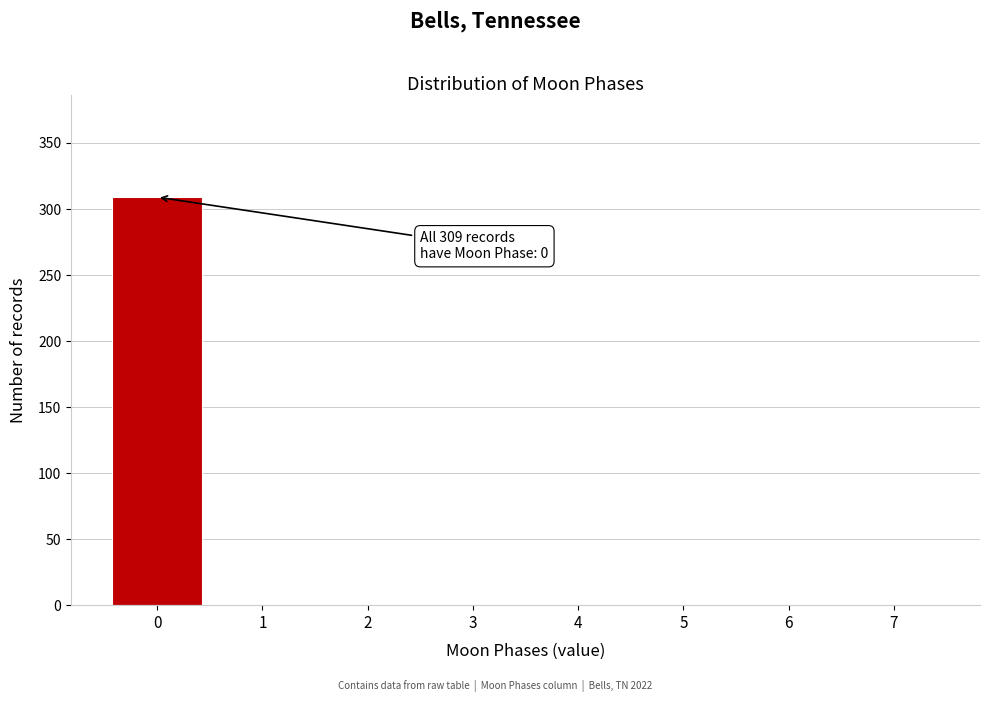

Reading left to right, transcribe all the data shown in this chart.

0=309	1=0	2=0	3=0	4=0	5=0	6=0	7=0